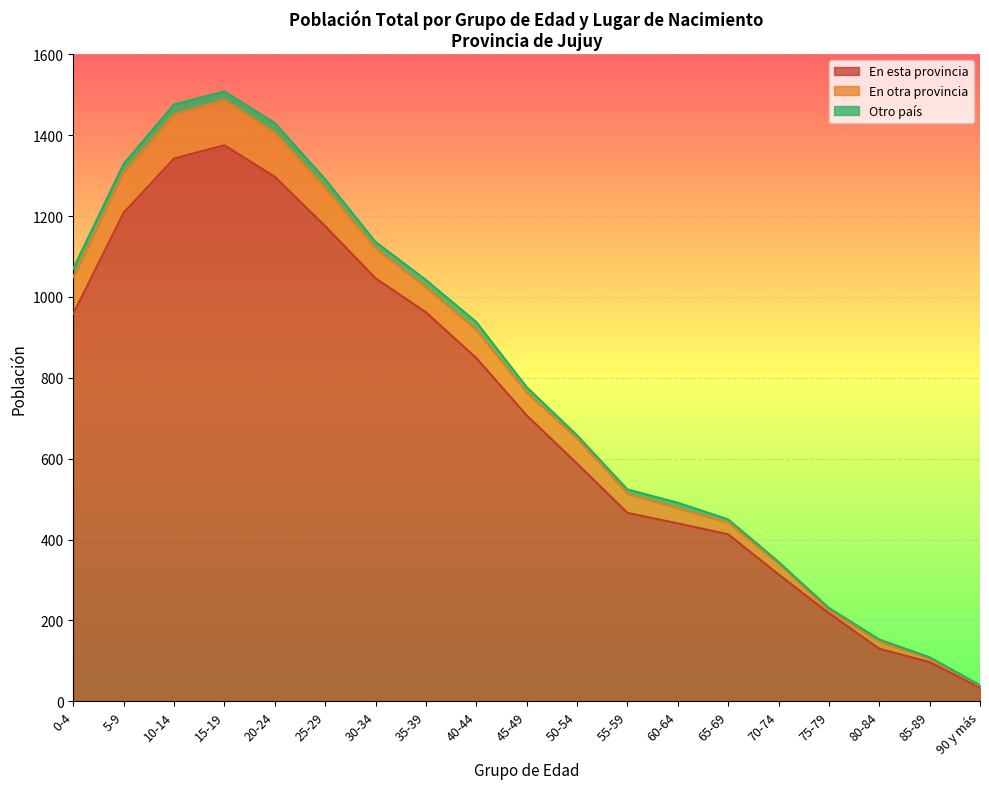

The value of En esta provincia at 20-24 is 1788. True or false?

False